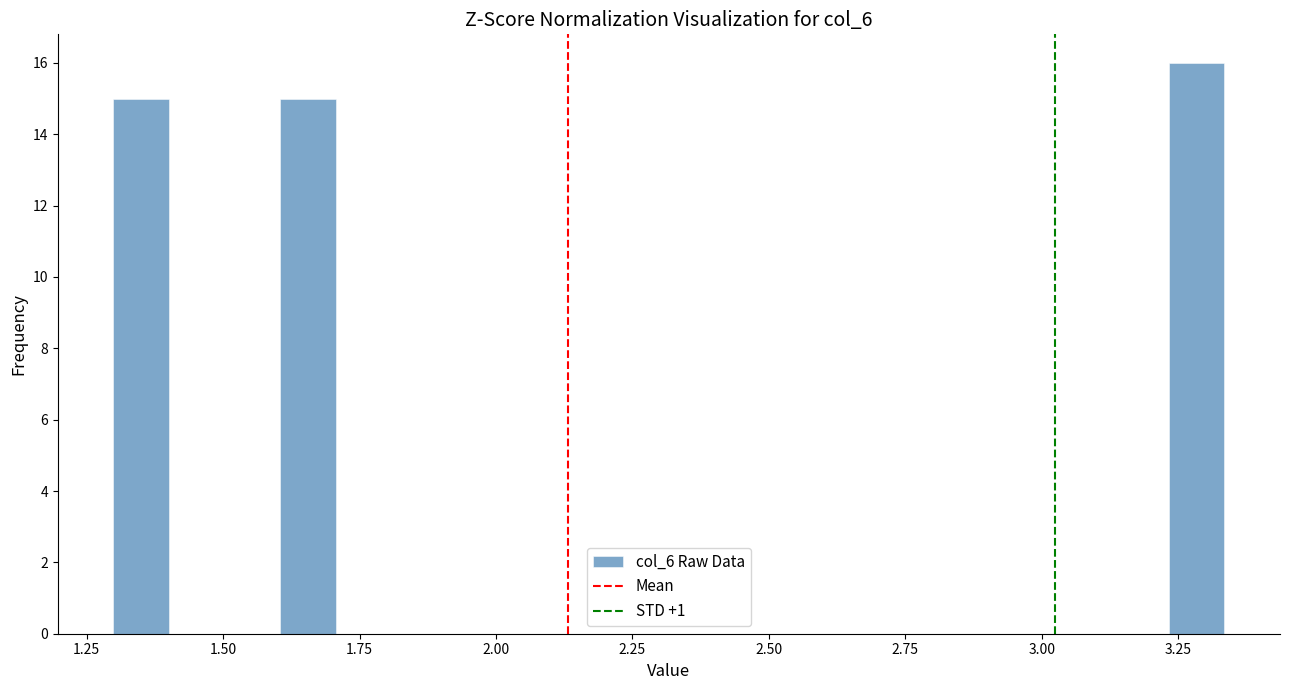

Read against the x-axis, roughly where is the centre of the tallest bar?

3.30